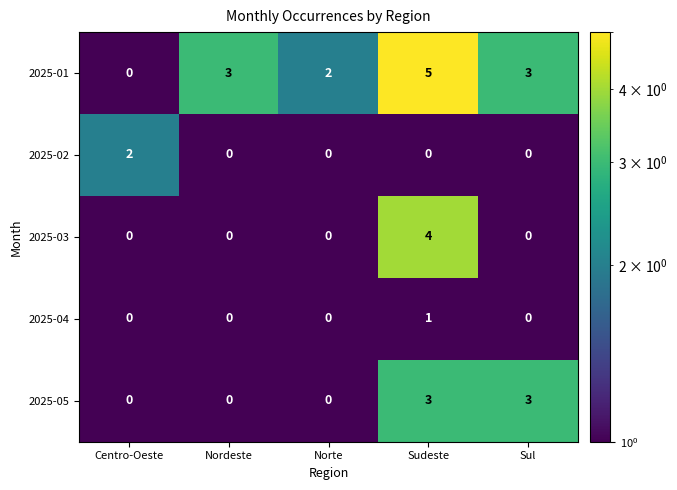

What is the maximum value shown in the chart?

5